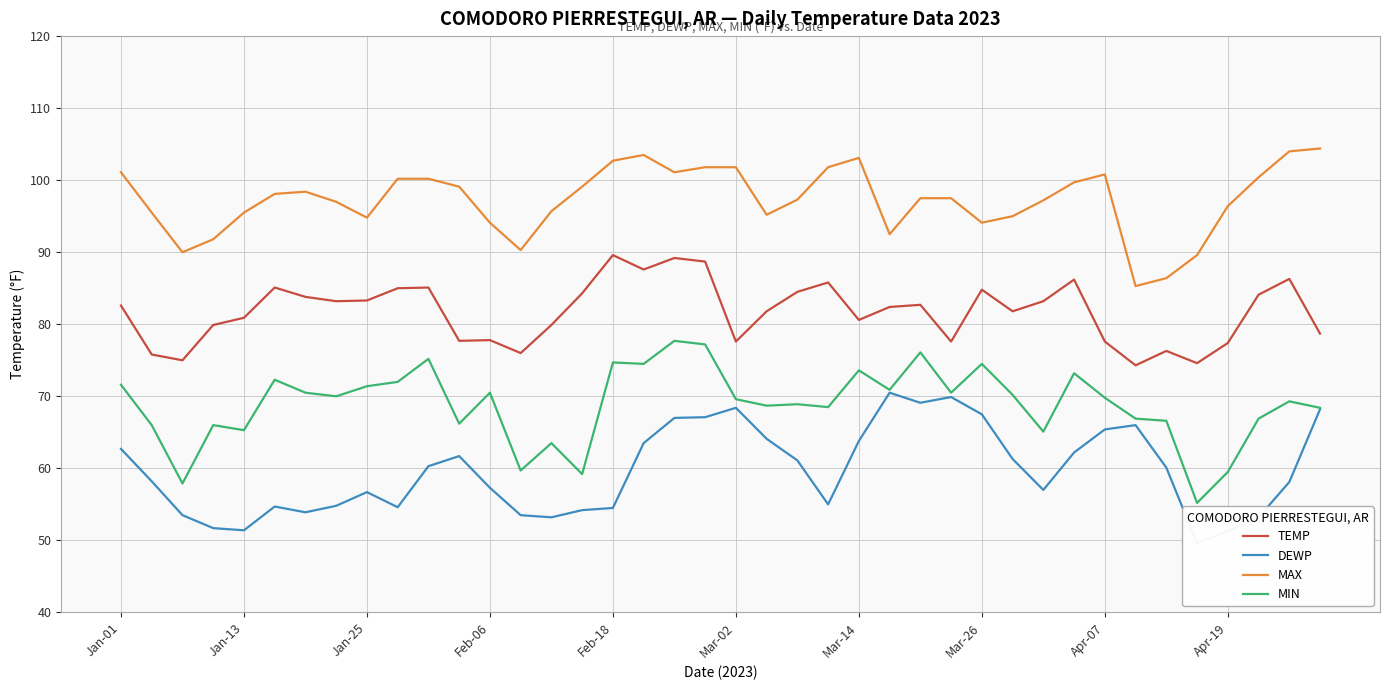

At how many categories does at least one series exceed 57?

40